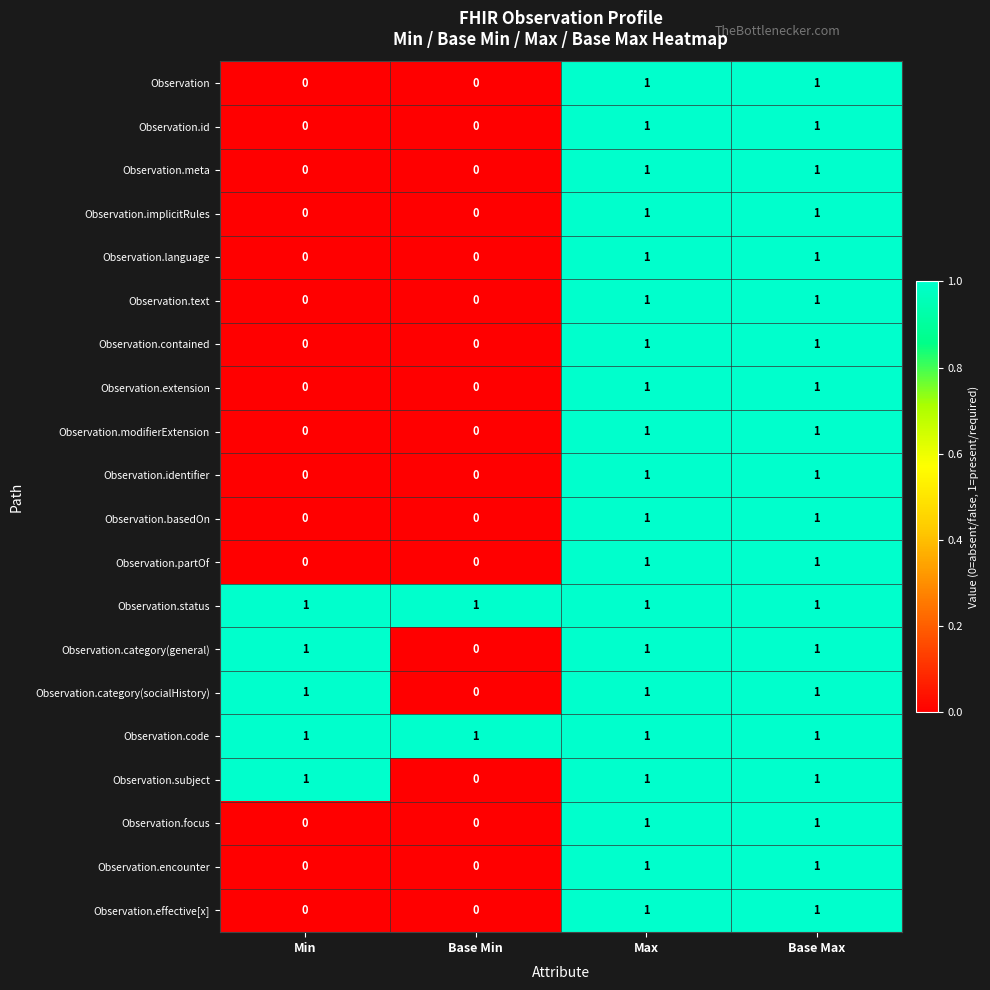

The Observation.meta series shows -1 at Base Min. True or false?

False